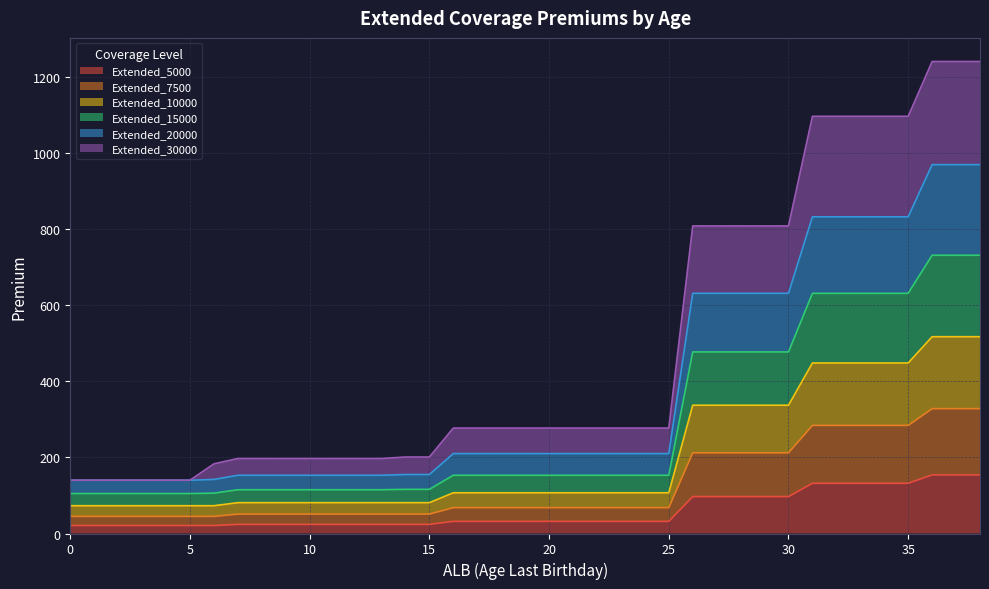

Between 32 and 33, which series saw the biggest shift?

Extended_5000